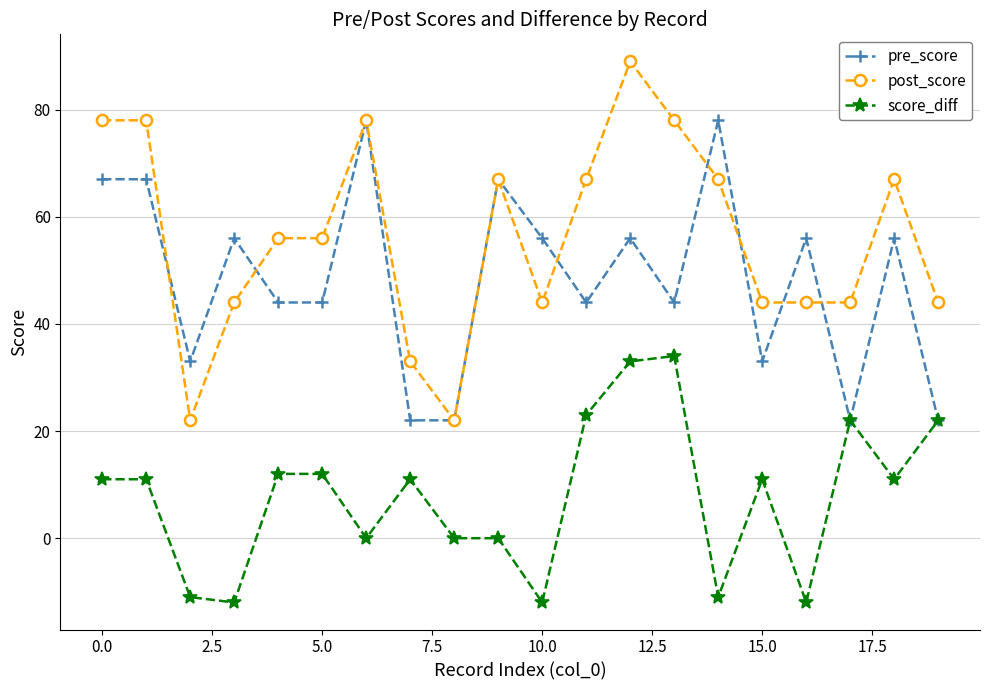

How many data points does each series have?

20